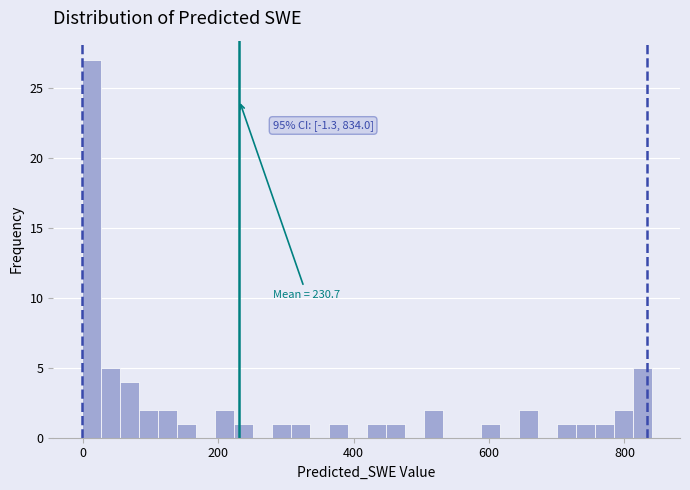

Around what value on the x-axis is the tallest bar? Give the approximate position of its centre, as read against the axis.

20